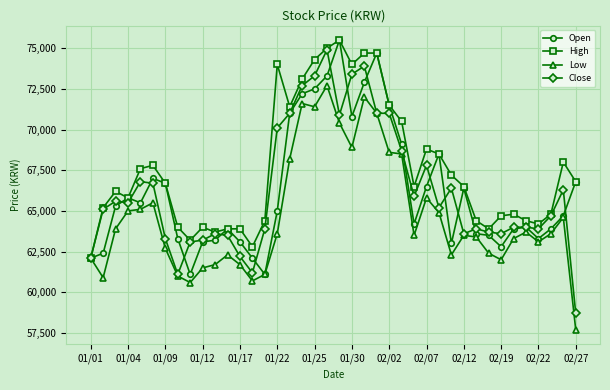

True or false: Open has more than 0 points higher than both neighbors.

True